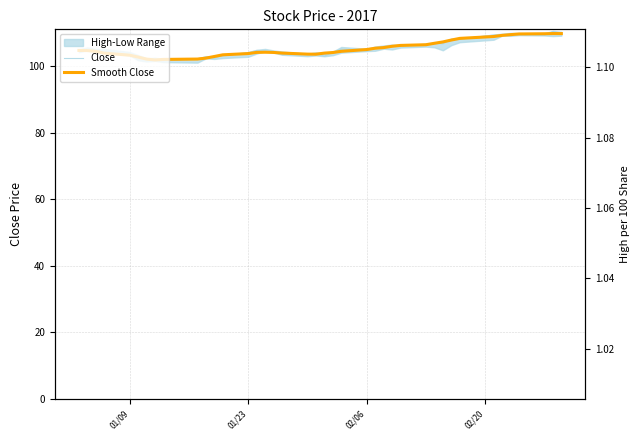

True or false: Smooth Close and Close intersect in this chart.

True